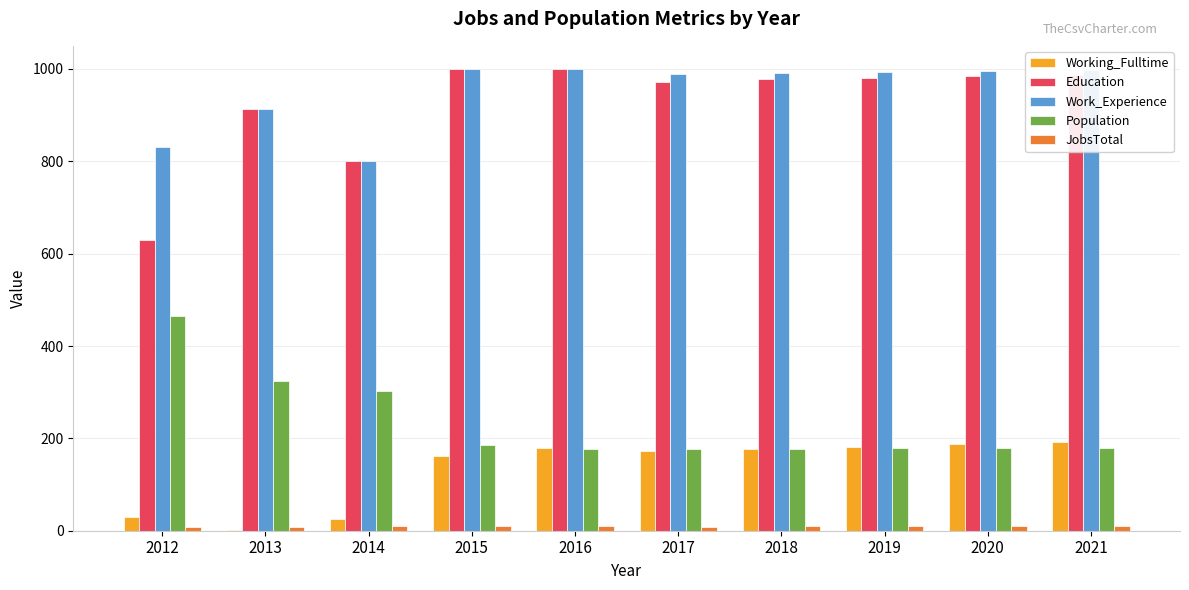

The Education series shows 801 at 2014. True or false?

True